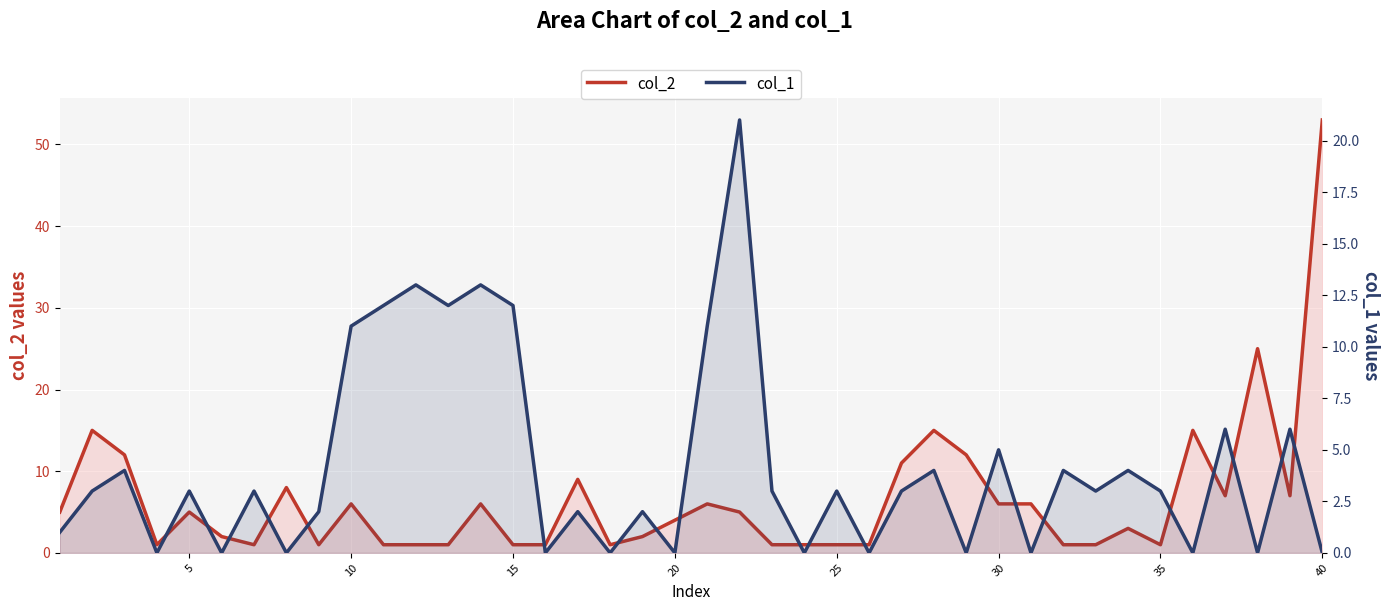

What is the average value of the col_1 series?

4